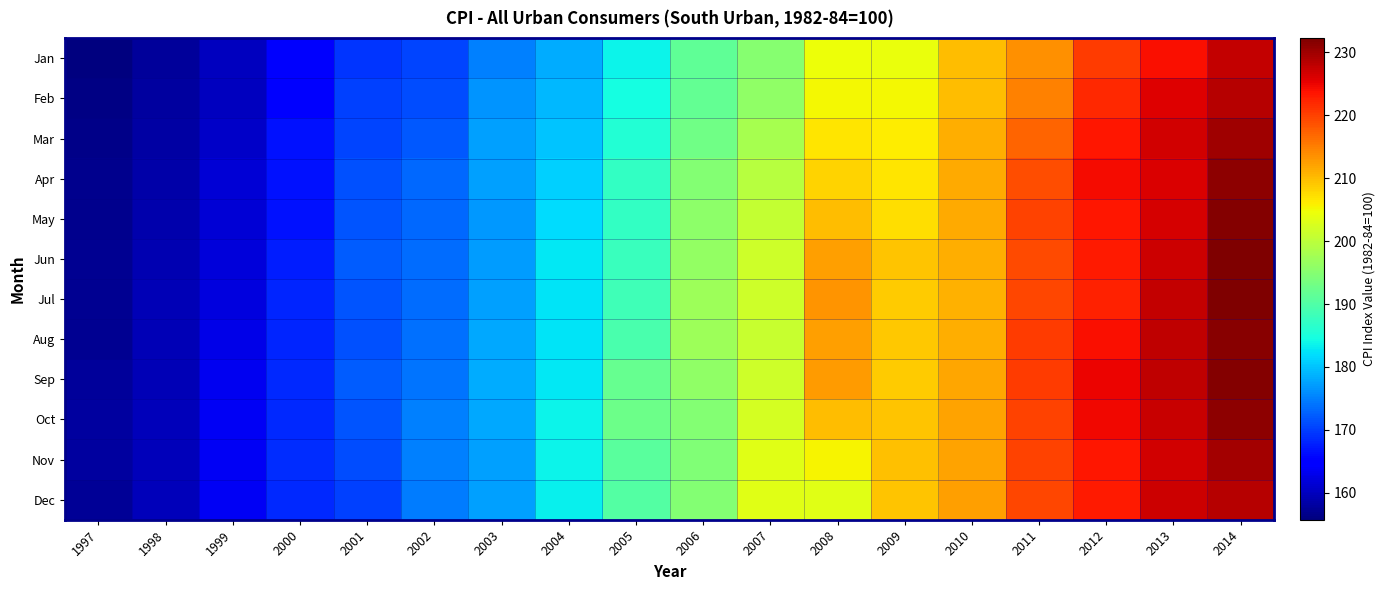

Reading left to right, extract all data points from this chart.

Jan: 1997=155.7	1998=157.6	1999=159.9	2000=164.1	2001=169.3	2002=170.6	2003=175.1	2004=178.2	2005=183.6	2006=191.5	2007=195.0	2008=204.5	2009=204.3	2010=210.1	2011=213.6	2012=220.5	2013=223.9	2014=227.7
Feb: 1997=156.1	1998=157.8	1999=160.0	2000=164.8	2001=170.2	2002=171.0	2003=176.4	2004=179.1	2005=184.7	2006=191.8	2007=195.9	2008=205.1	2009=205.3	2010=210.0	2011=214.7	2012=221.8	2013=225.9	2014=228.7
Mar: 1997=156.5	1998=158.2	1999=160.6	2000=166.5	2001=170.6	2002=172.1	2003=177.5	2004=180.1	2005=185.9	2006=192.8	2007=197.9	2008=206.7	2009=206.0	2010=211.2	2011=217.2	2012=223.3	2013=226.6	2014=230.1
Apr: 1997=156.7	1998=158.5	1999=161.5	2000=166.7	2001=171.4	2002=173.1	2003=177.4	2004=180.9	2005=187.3	2006=194.7	2007=199.6	2008=208.1	2009=206.7	2010=211.5	2011=218.8	2012=224.3	2013=226.2	2014=231.3
May: 1997=156.6	1998=158.8	1999=161.6	2000=166.7	2001=171.7	2002=173.2	2003=176.8	2004=182.0	2005=187.3	2006=195.5	2007=200.8	2008=210.0	2009=207.3	2010=211.4	2011=219.8	2012=223.4	2013=226.3	2014=231.8
Jun: 1997=157.0	1998=159.1	1999=161.7	2000=167.5	2001=172.2	2002=173.5	2003=177.2	2004=182.9	2005=187.8	2006=196.3	2007=201.7	2008=212.3	2009=209.3	2010=211.2	2011=219.3	2012=223.0	2013=227.1	2014=232.3
Jul: 1997=157.0	1998=159.3	1999=162.2	2000=168.0	2001=171.6	2002=173.6	2003=177.3	2004=182.6	2005=188.5	2006=197.0	2007=201.6	2008=213.3	2009=208.8	2010=211.0	2011=219.7	2012=222.7	2013=227.5	2014=232.0
Aug: 1997=157.1	1998=159.5	1999=162.6	2000=168.0	2001=171.5	2002=173.8	2003=177.9	2004=182.6	2005=189.4	2006=197.1	2007=201.0	2008=212.4	2009=209.0	2010=211.3	2011=220.5	2012=223.9	2013=227.8	2014=231.6
Sep: 1997=157.5	1998=159.5	1999=163.2	2000=168.5	2001=172.2	2002=174.2	2003=178.3	2004=182.8	2005=192.0	2006=195.8	2007=201.7	2008=212.7	2009=208.9	2010=211.8	2011=220.4	2012=225.1	2013=227.9	2014=231.8
Oct: 1997=157.8	1998=159.8	1999=163.6	2000=168.5	2001=171.7	2002=174.9	2003=178.1	2004=183.7	2005=192.5	2006=194.7	2007=202.2	2008=210.1	2009=209.3	2010=212.0	2011=220.0	2012=224.5	2013=227.4	2014=231.1
Nov: 1997=157.8	1998=159.6	1999=163.5	2000=168.6	2001=171.0	2002=174.9	2003=177.5	2004=183.7	2005=190.7	2006=194.3	2007=203.4	2008=205.6	2009=209.7	2010=212.0	2011=220.0	2012=223.4	2013=226.8	2014=229.8
Dec: 1997=157.3	1998=159.6	1999=163.6	2000=168.4	2001=170.3	2002=174.6	2003=177.5	2004=183.3	2005=190.1	2006=194.8	2007=203.5	2008=203.5	2009=209.5	2010=212.5	2011=219.5	2012=223.1	2013=227.1	2014=228.5